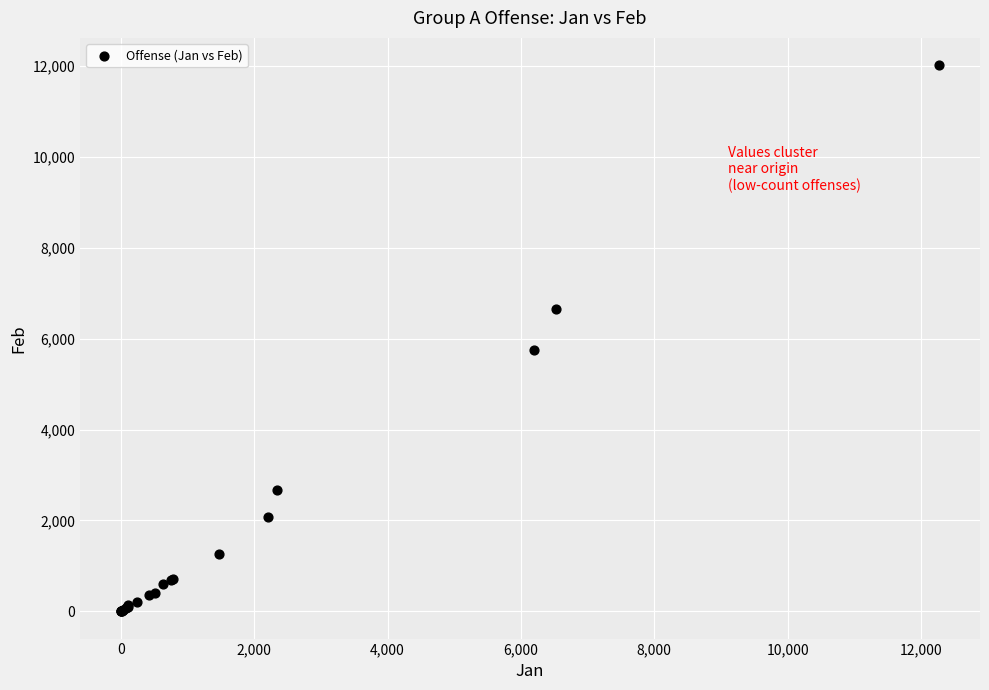

What Y value in the scatter plot is closest to 6012?

5743